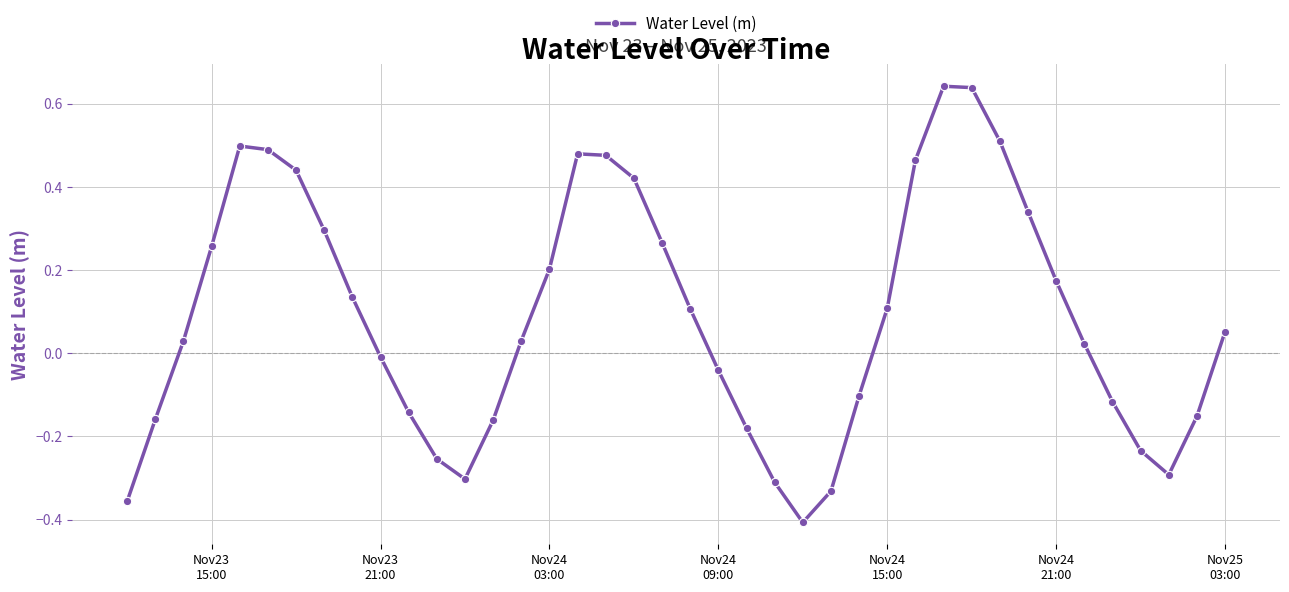

How many lines are shown in the chart?

1